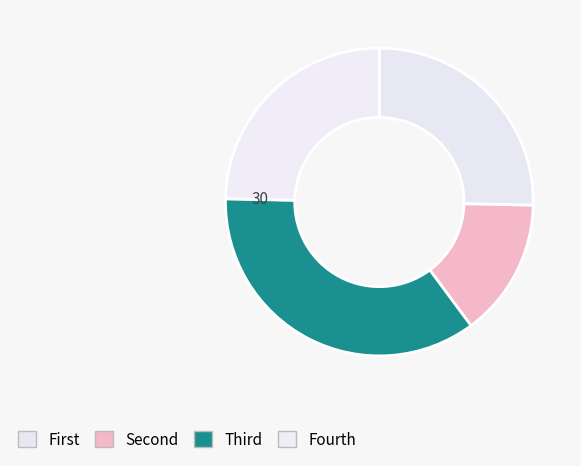

Which category has the smallest portion of the pie?

Second